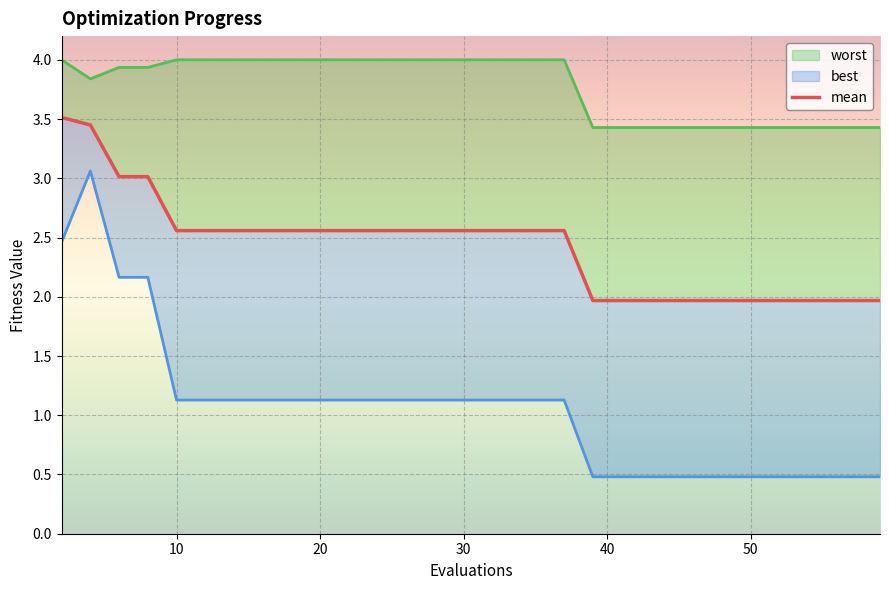

True or false: worst line and mean intersect in this chart.

False